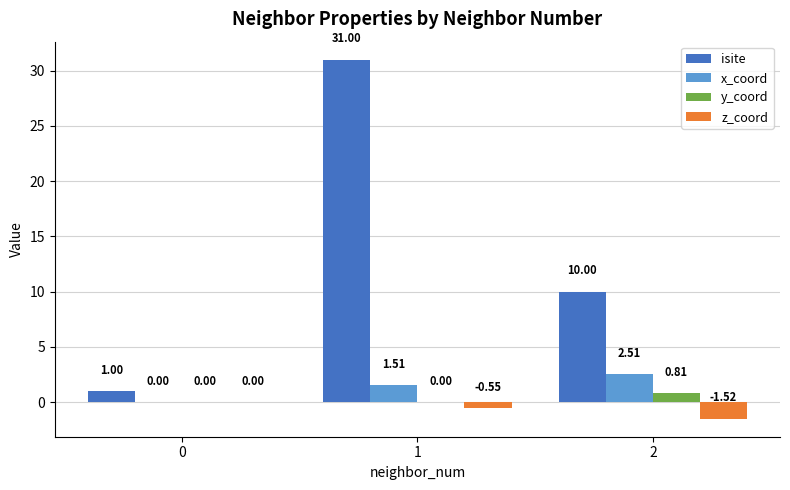

Which series has the widest spread of values?

isite